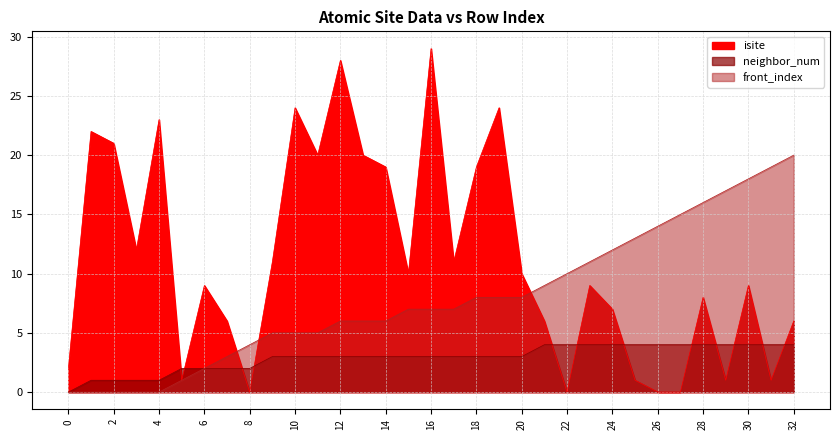

How many values in the neighbor_num series exceed 3?

12